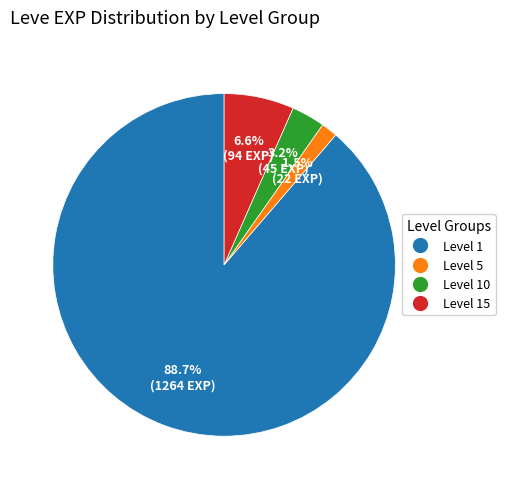

To the nearest percent, what is the average slice percentage?

25%